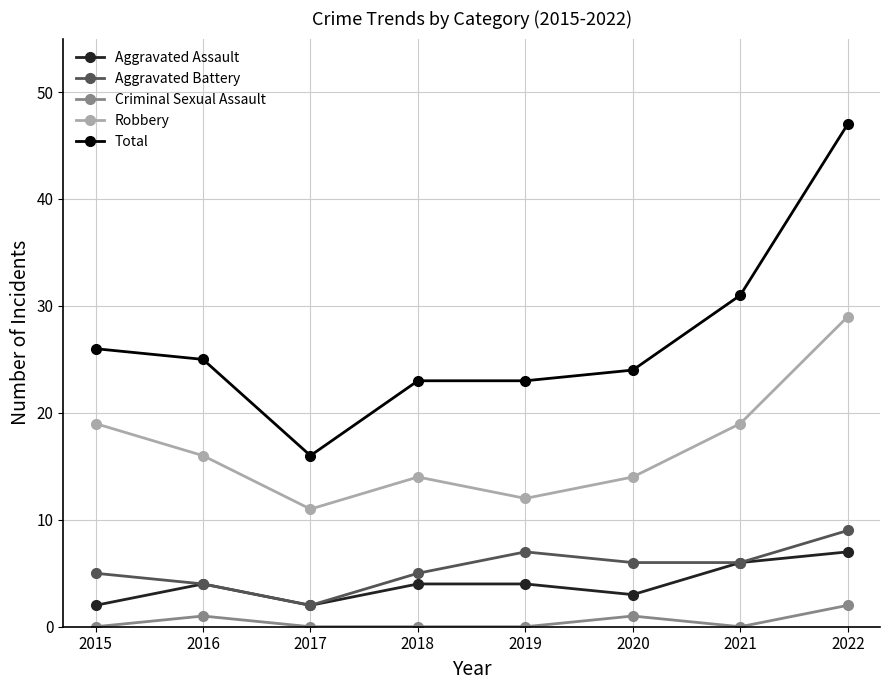

Count the Robbery values in the range 14 to 19.

5